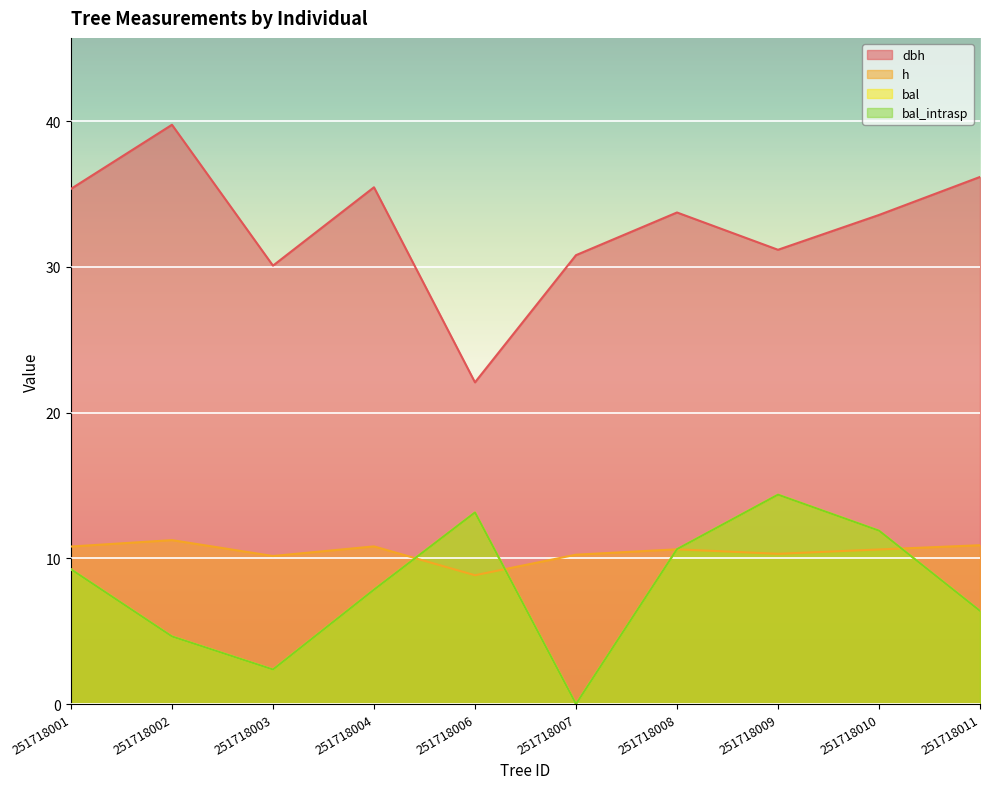

Where is the first local maximum for bal_intrasp?

251718006